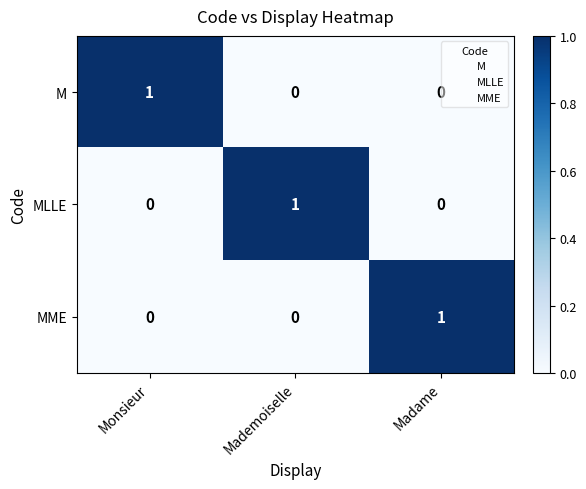

Count the MLLE values in the range 0 to 1.

3